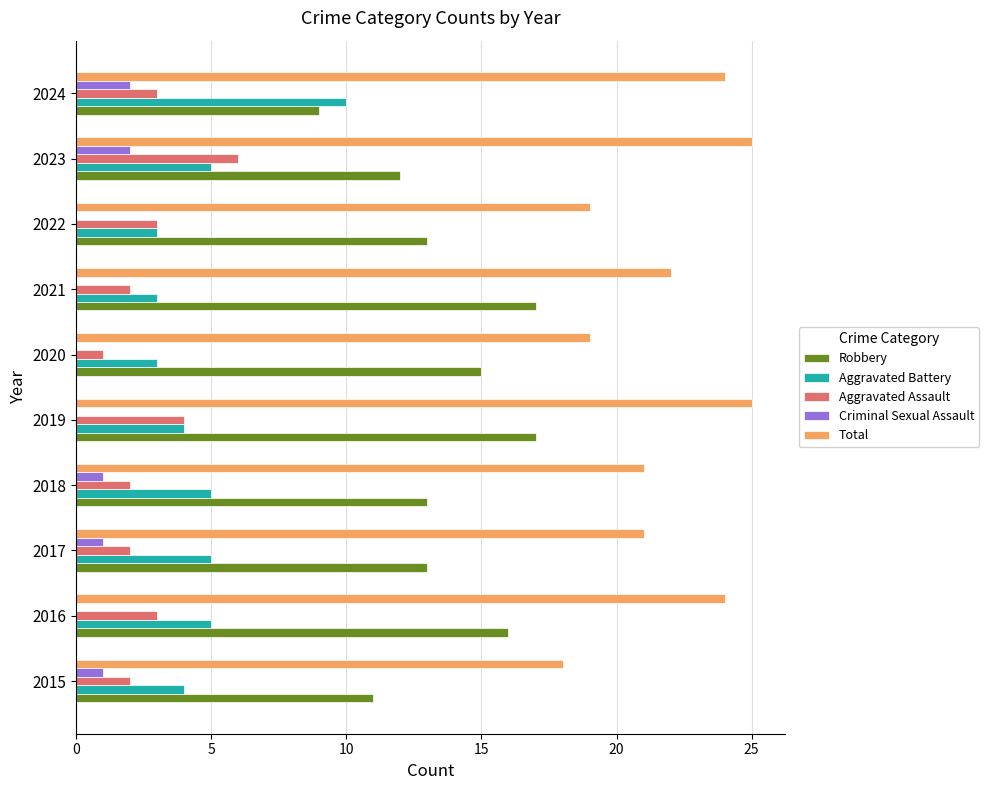

What is the total value across all series at 2018?

42